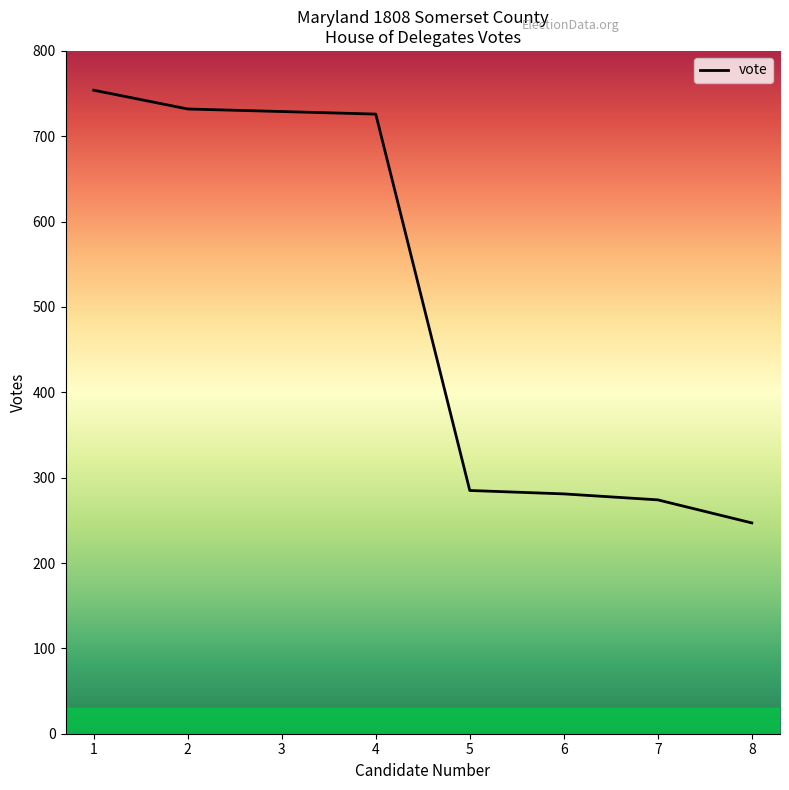

At which category does the chart reach its peak across all series?

1